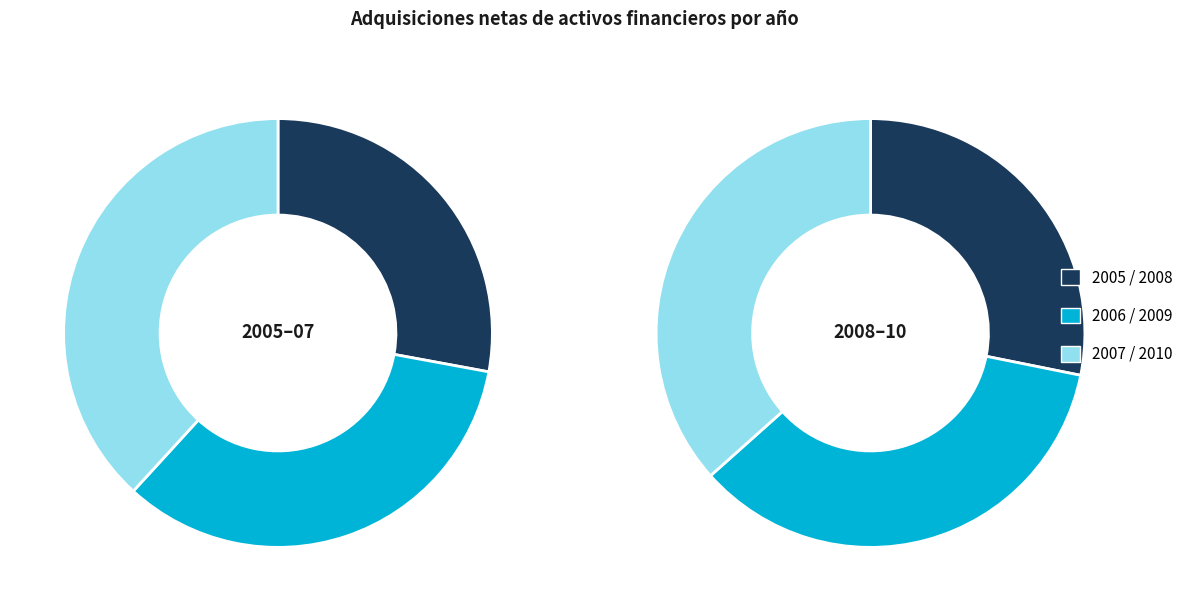

Rank the categories by value from highest to lowest.

2010, 2009, 2008, 2007, 2006, 2005